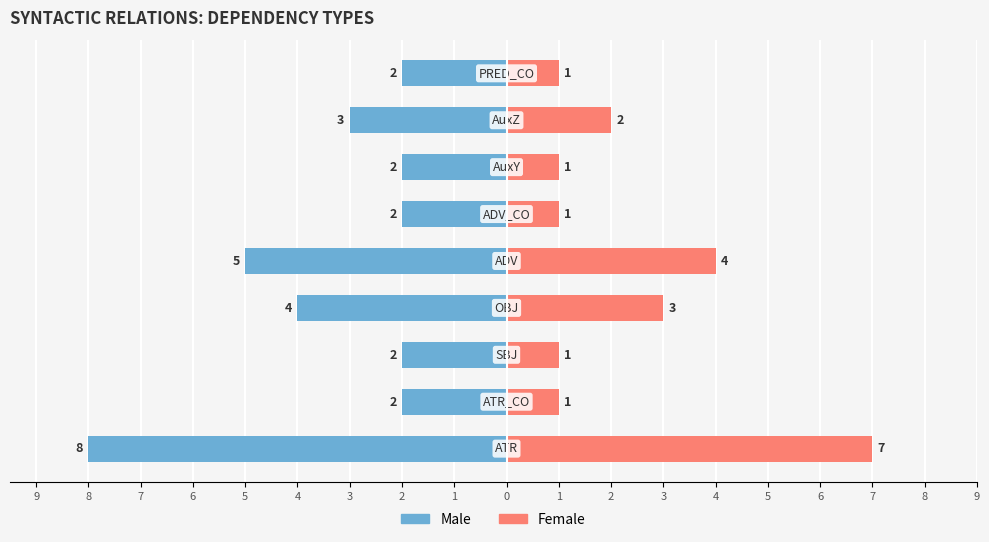

What is the value of the Female bar at the 1st from the left?

7